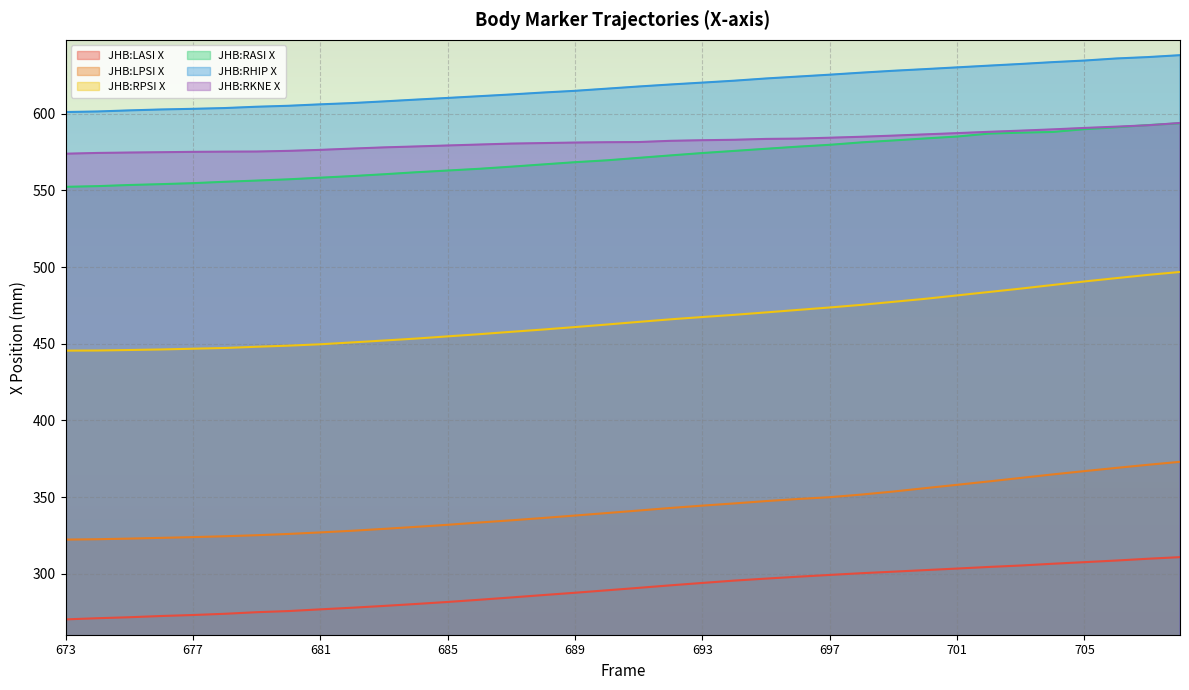

Count the number of categories in the chart.

36